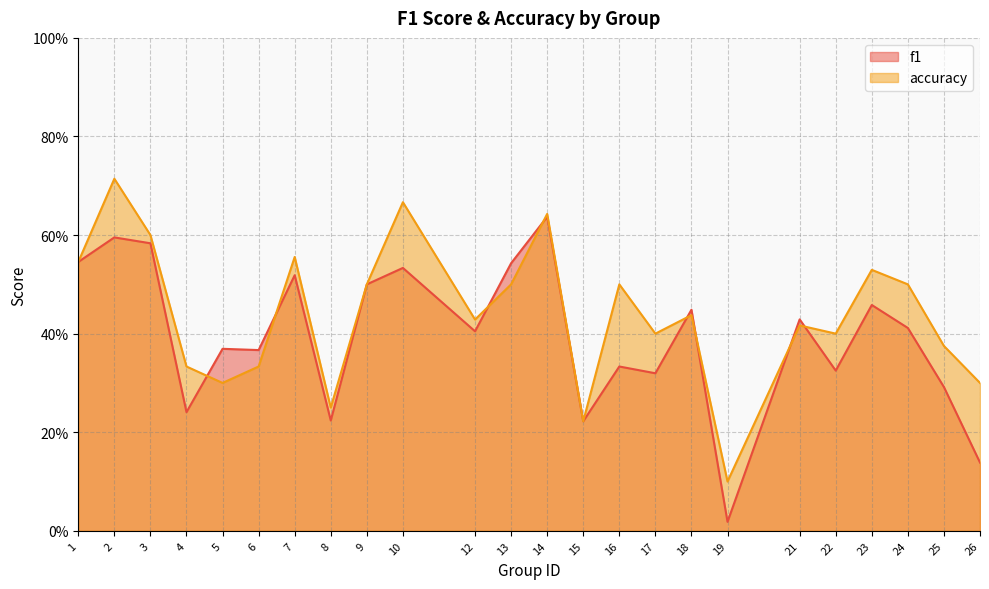

Which series has the largest range (max minus min)?

f1